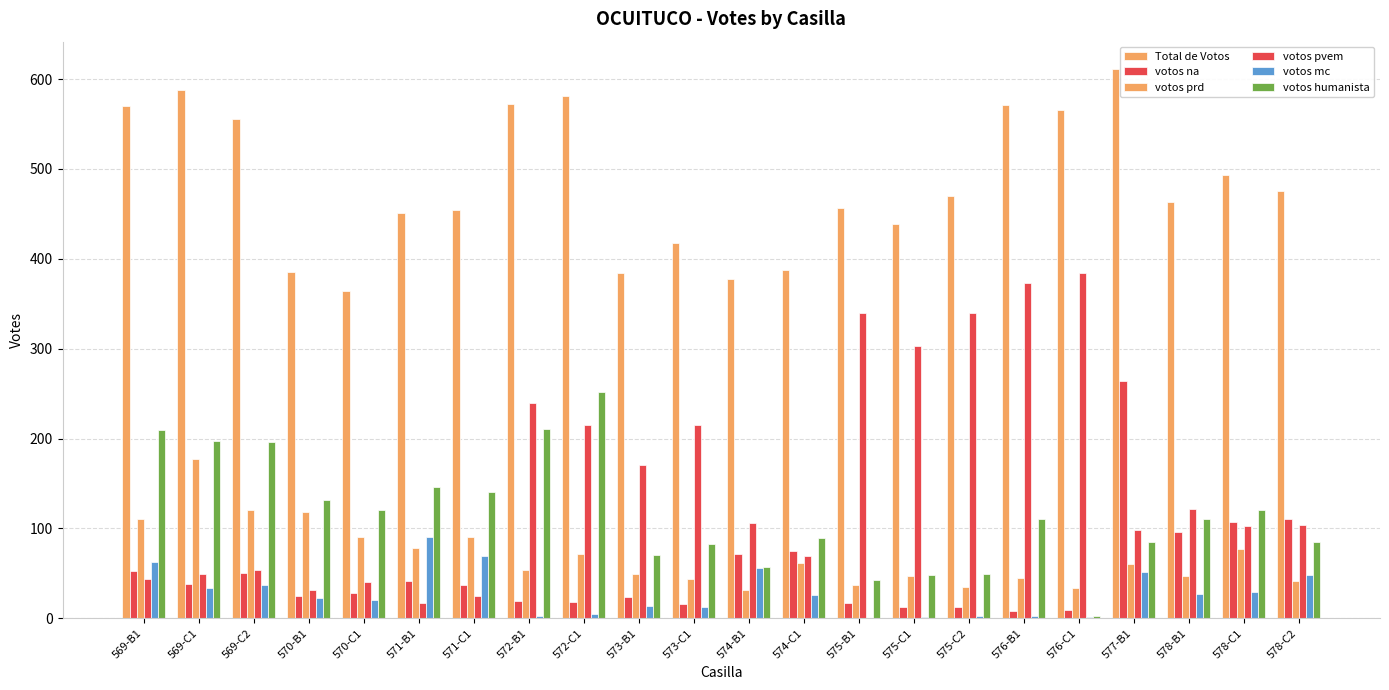

Which series has the largest range (max minus min)?

votos pvem